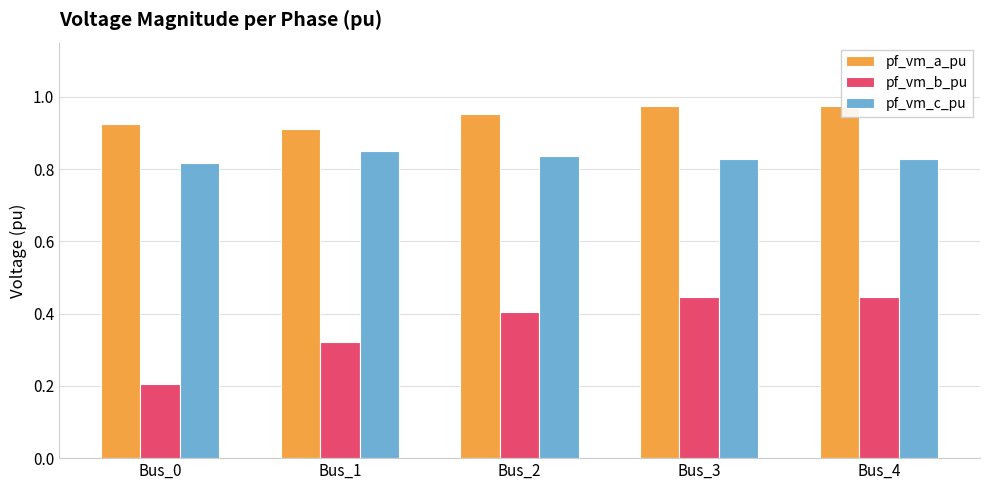

What are all the series names shown in the legend?

pf_vm_a_pu, pf_vm_b_pu, pf_vm_c_pu